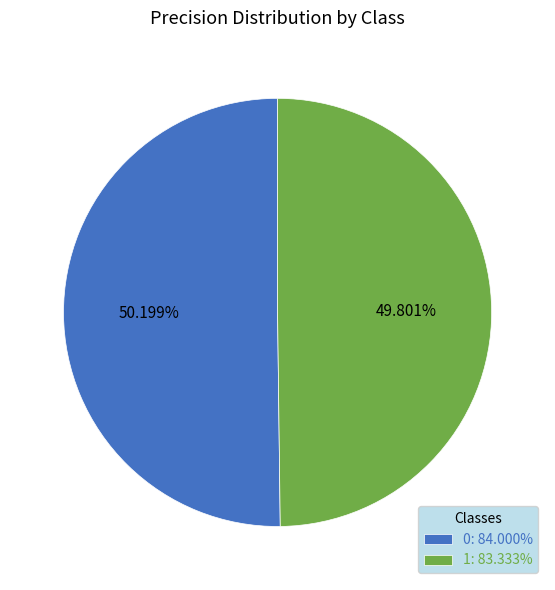

Is there a majority slice in this chart?

Yes